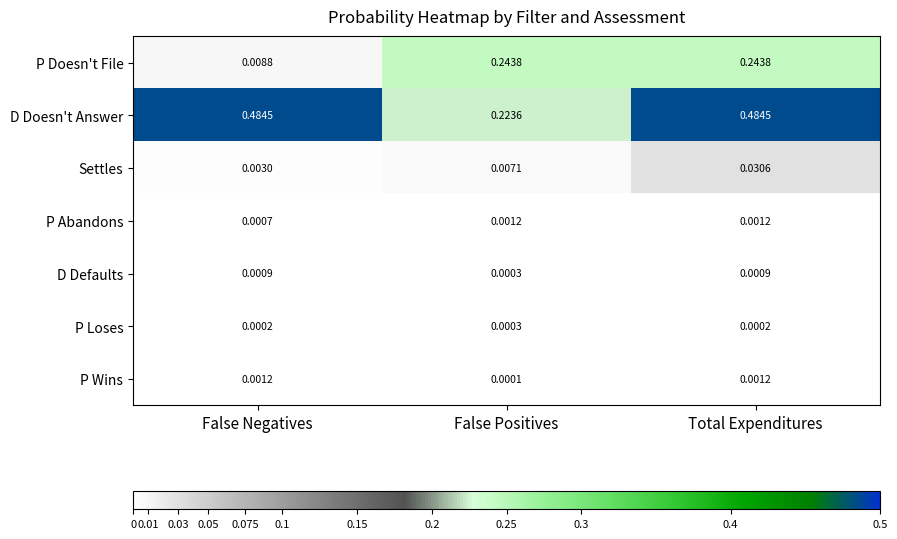

How many distinct data groups are displayed?

7